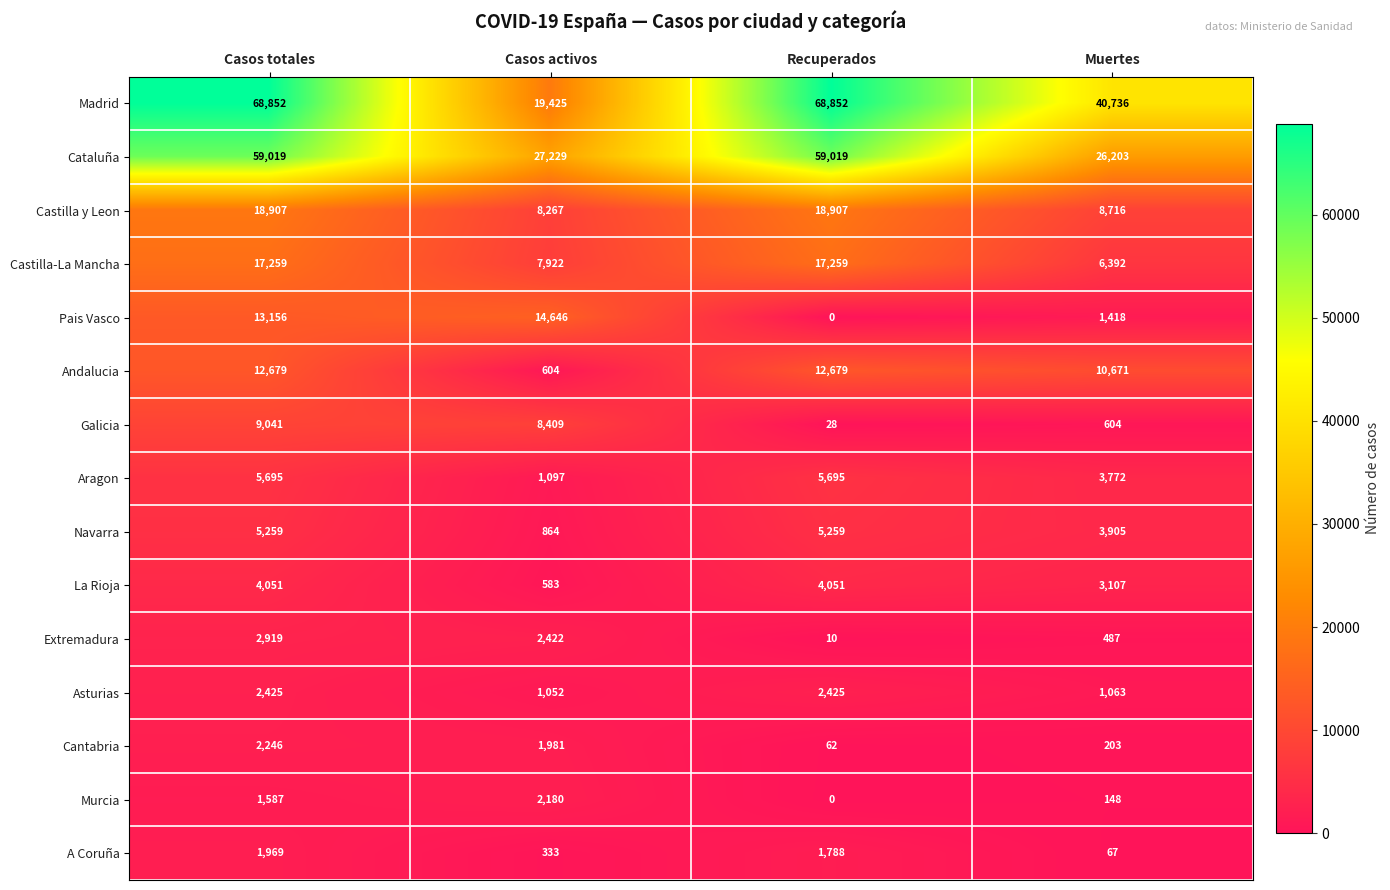

How many data points does each series have?

4